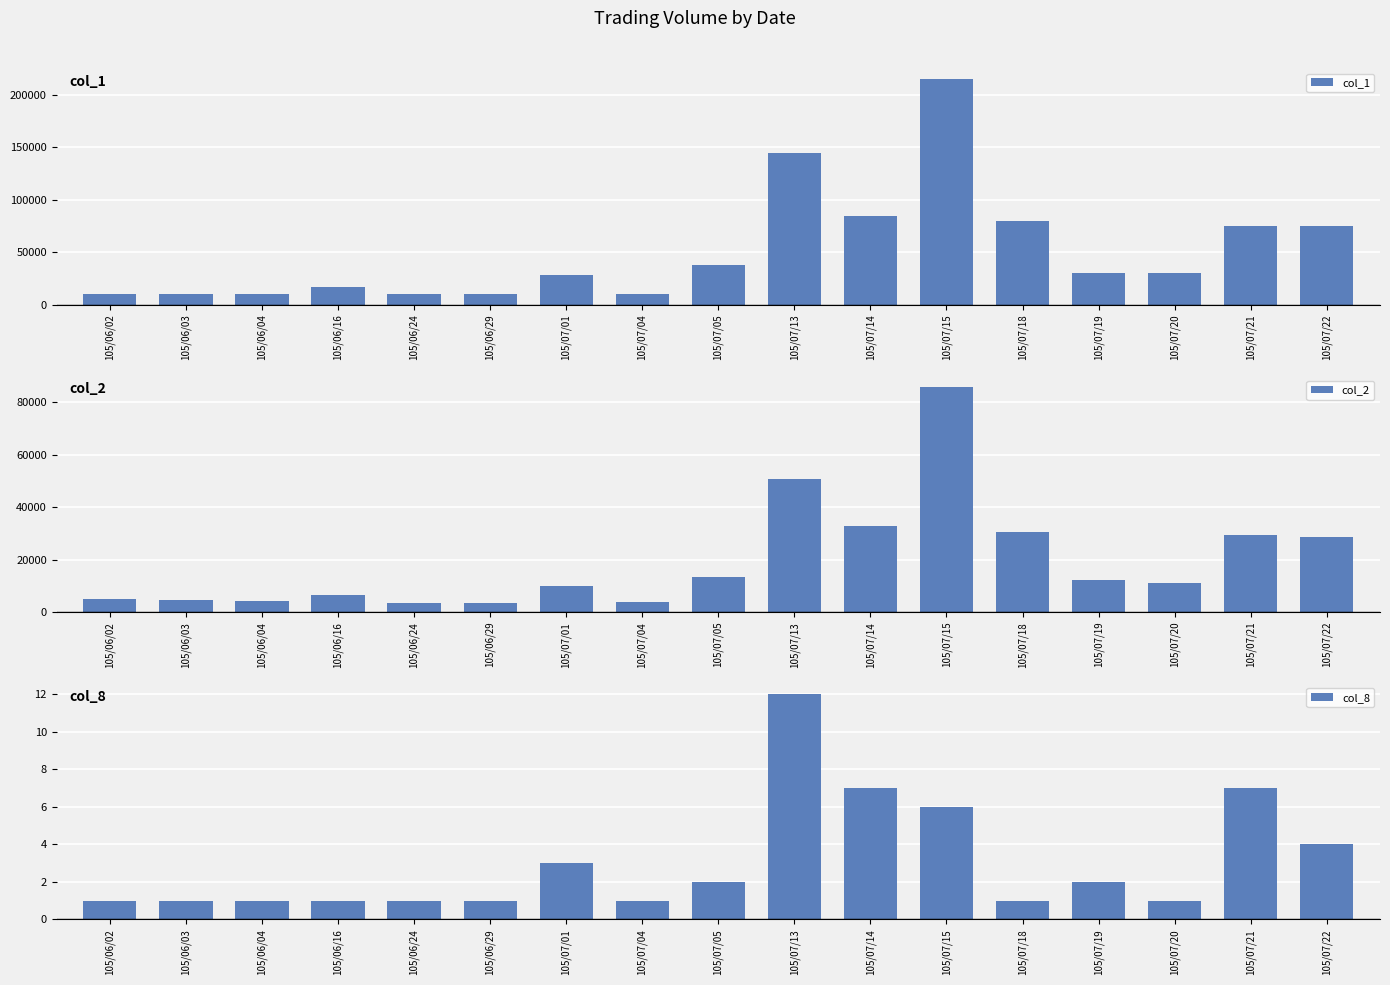

Reading left to right, transcribe all the data shown in this chart.

col_1: 10000	10000	10000	17000	10000	10000	28000	10000	38000	145000	85000	215000	80000	30000	30000	75000	75000
col_2: 4800	4700	4400	6460	3300	3400	10080	3900	13300	50850	32700	85950	30400	12100	11100	29450	28500
col_8: 1	1	1	1	1	1	3	1	2	12	7	6	1	2	1	7	4